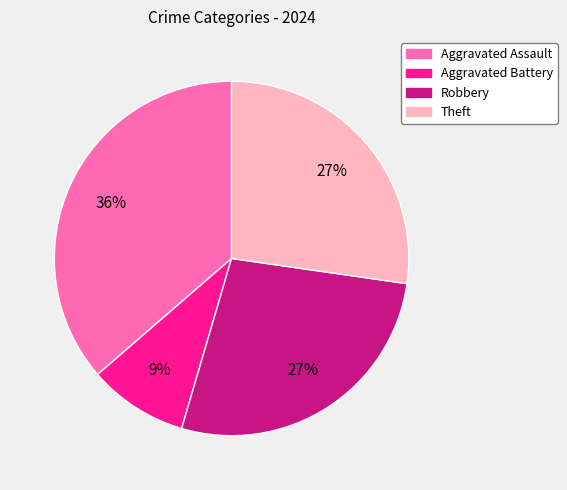

Does Theft represent more than half of the total?

No